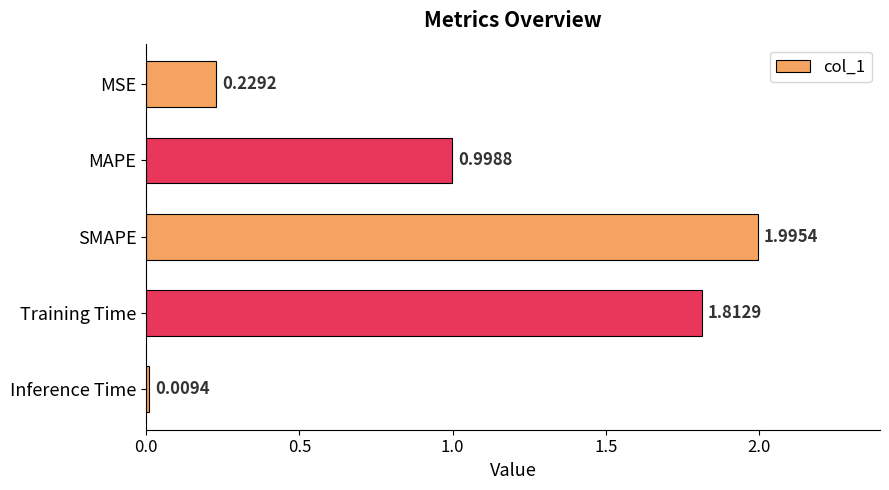

Count the number of data series in this chart.

1